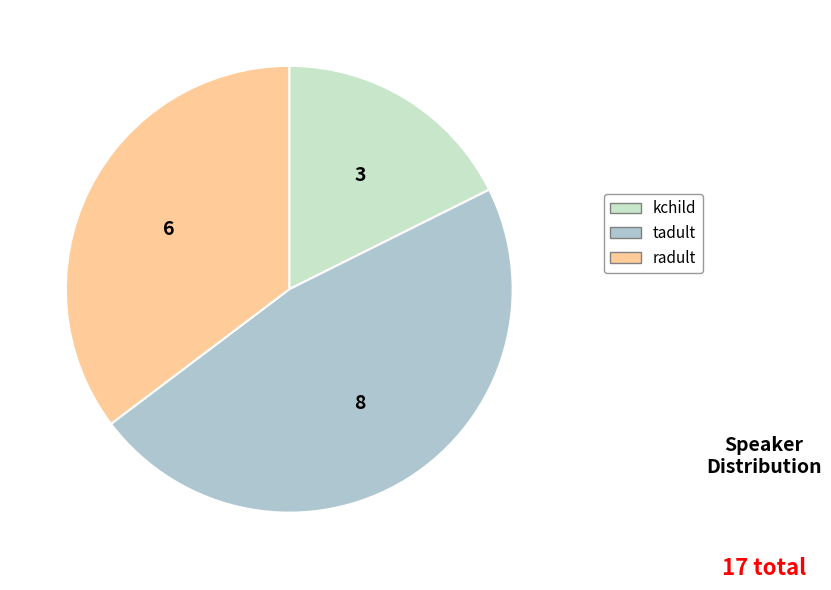

Is it true that tadult is 47% of the pie?

True